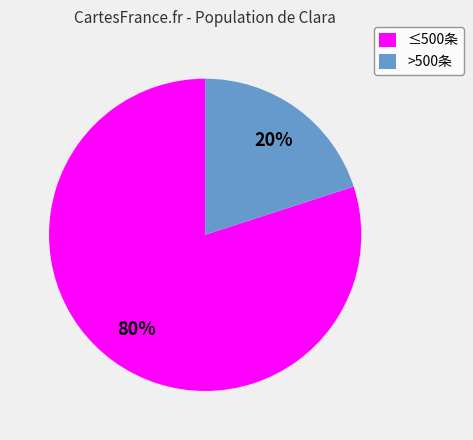

Between >500条 and ≤500条, which is larger?

≤500条